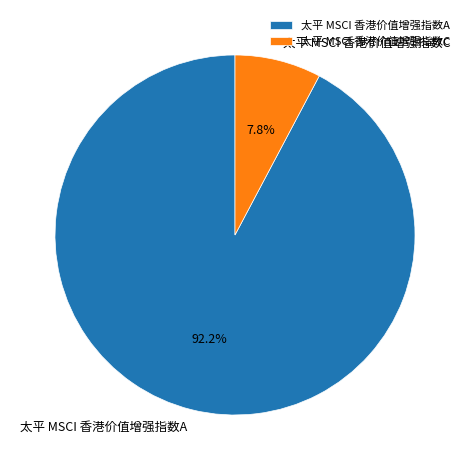

Is it true that 太平 MSCI 香港价值增强指数C is 18% of the pie?

False